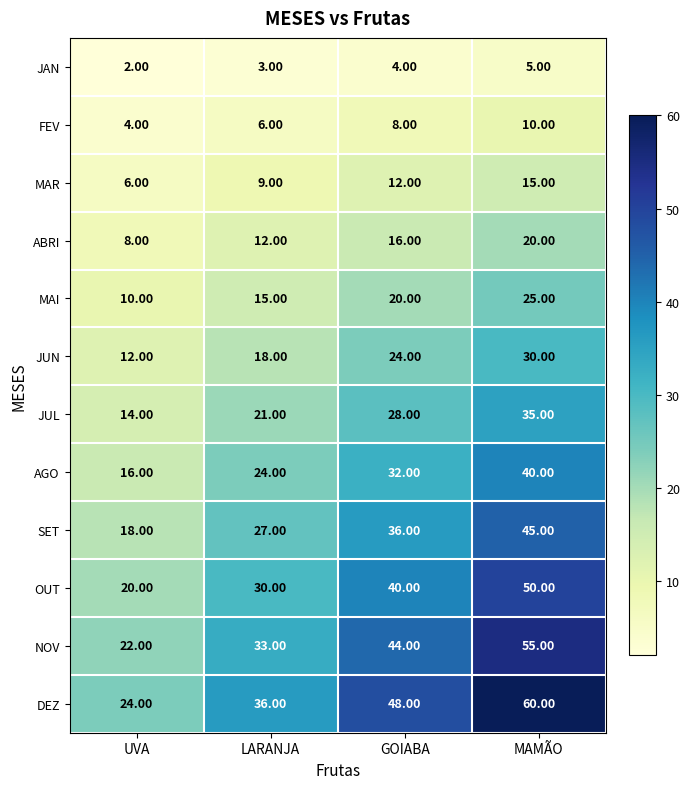

Which series has the widest spread of values?

DEZ